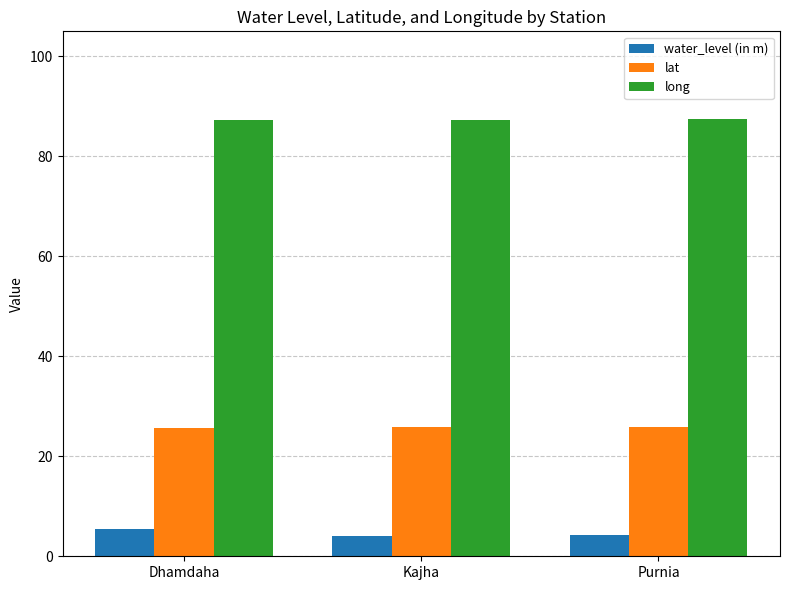

How many groups of bars are there?

3